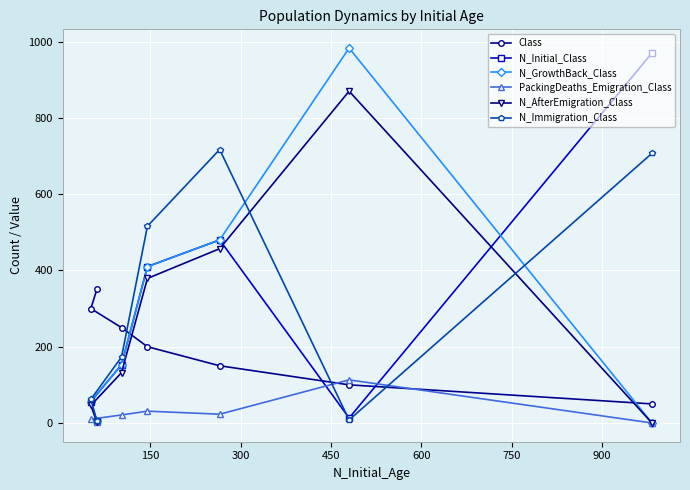

How many lines are shown in the chart?

6